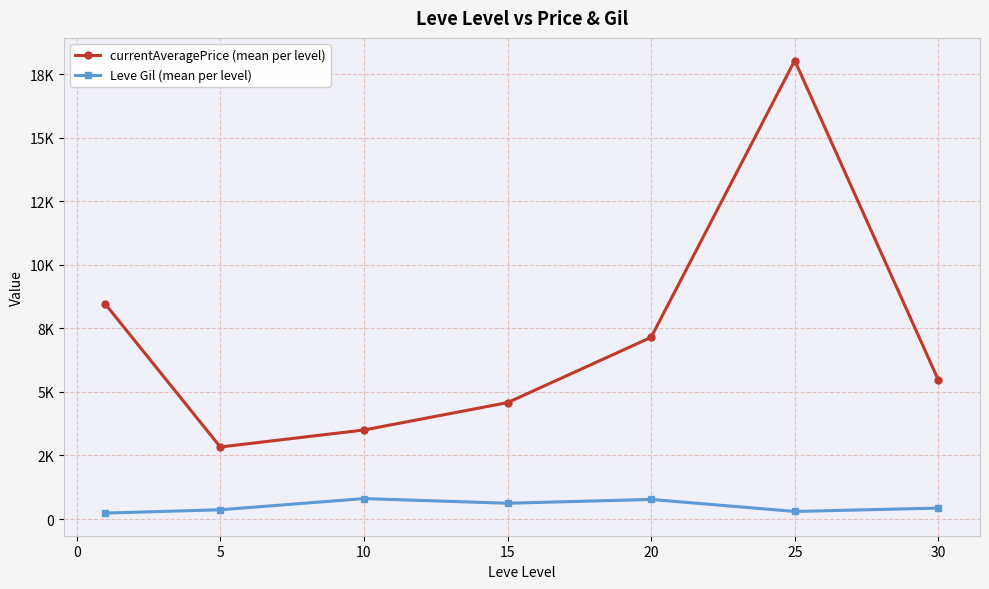

Does the chart have visible grid lines?

Yes